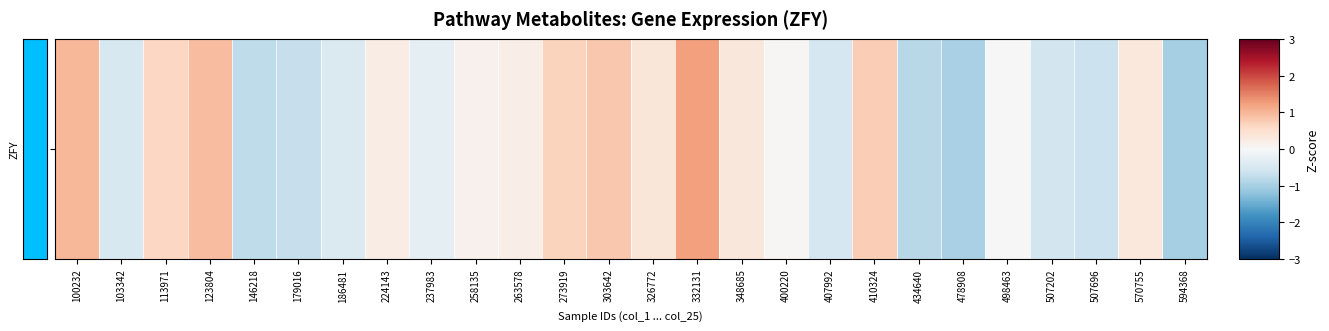

What is the change in value from 258135 to 594368?

-1.1